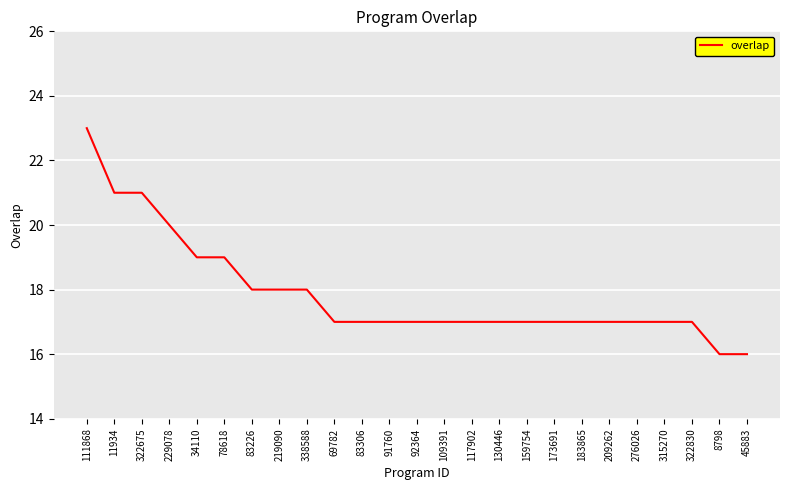

What is the approximate value at 8798?

16